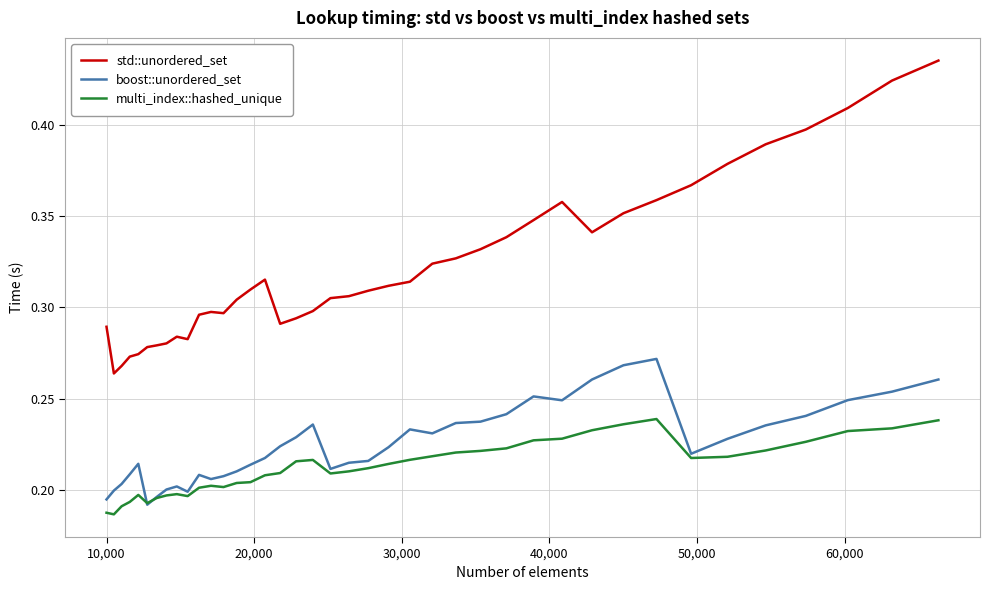

Which series has the largest total across all categories?

std::unordered_set